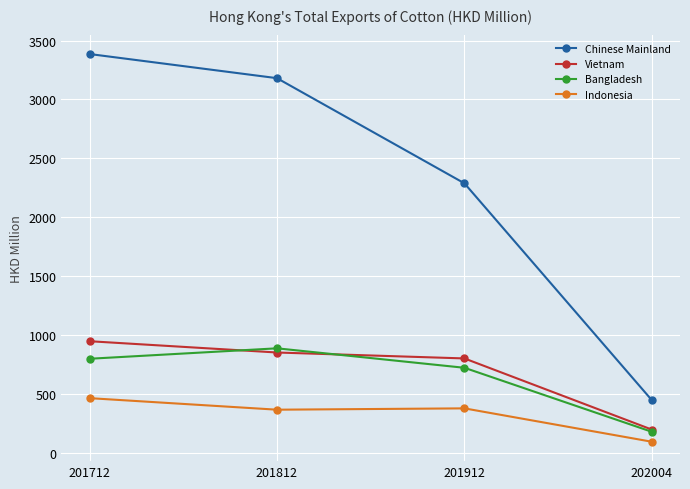

What is the approximate value of Vietnam at 202004?

200.7